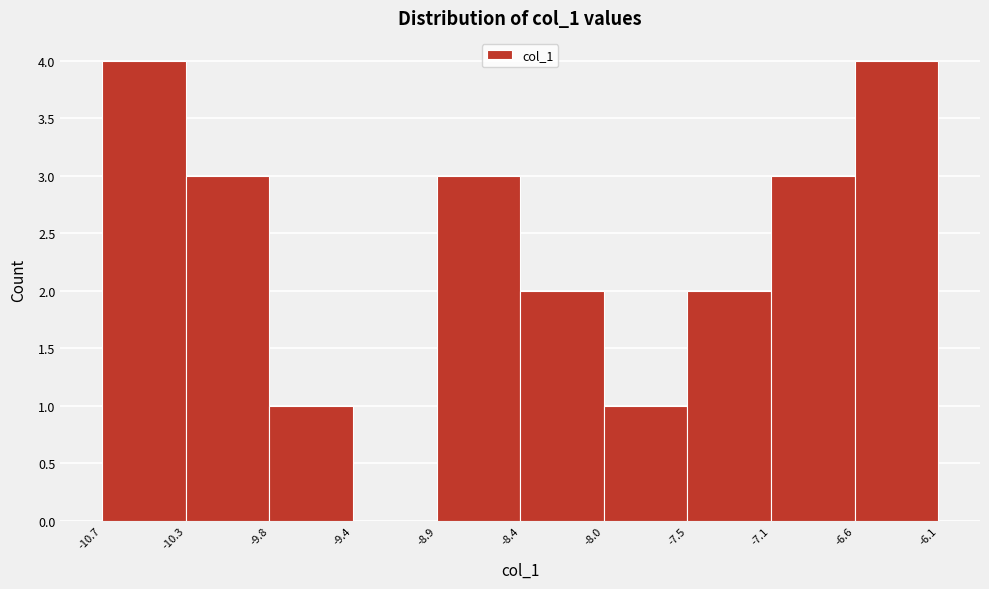

Reading left to right, transcribe this chart: for each bar, give the range it covers on the x-axis and its height. The values are not printed on the chart, so give them approximately, as read against the axis.

-10.7 to -10.3: 4
-10.3 to -9.8: 3
-9.8 to -9.4: 1
-9.4 to -8.9: 0
-8.9 to -8.4: 3
-8.4 to -8.0: 2
-8.0 to -7.5: 1
-7.5 to -7.1: 2
-7.1 to -6.6: 3
-6.6 to -6.1: 4